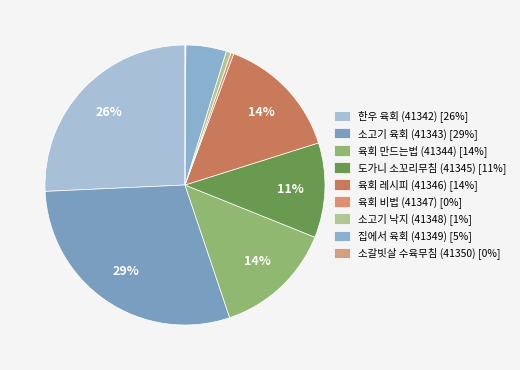

To the nearest percent, what is the difference between the largest and smallest slice percentages?

29%